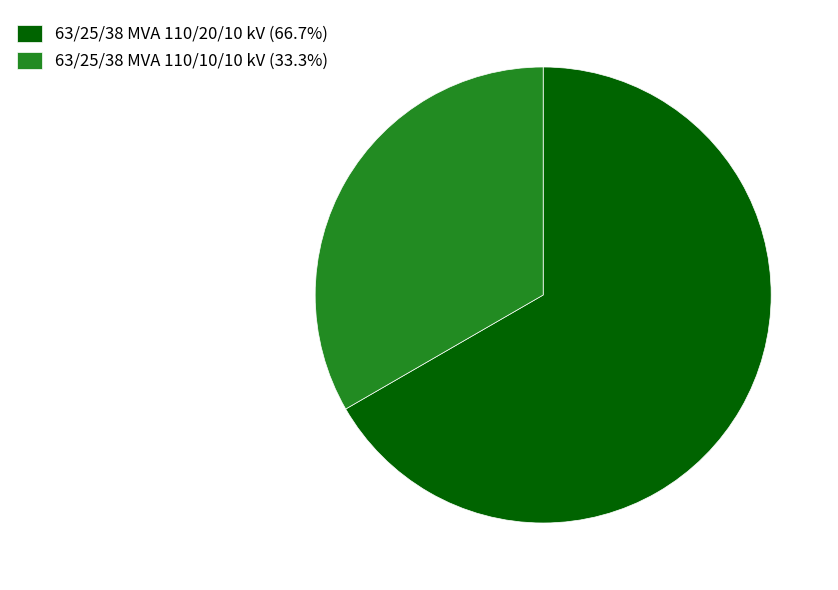

Which slice is the largest?

63/25/38 MVA 110/20/10 kV